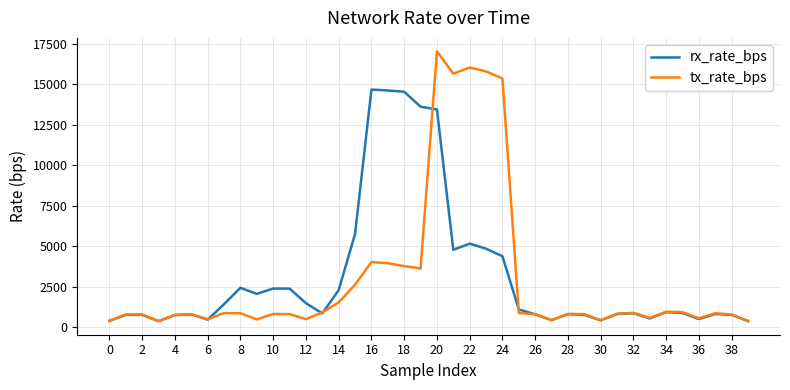

Which series has the widest spread of values?

tx_rate_bps